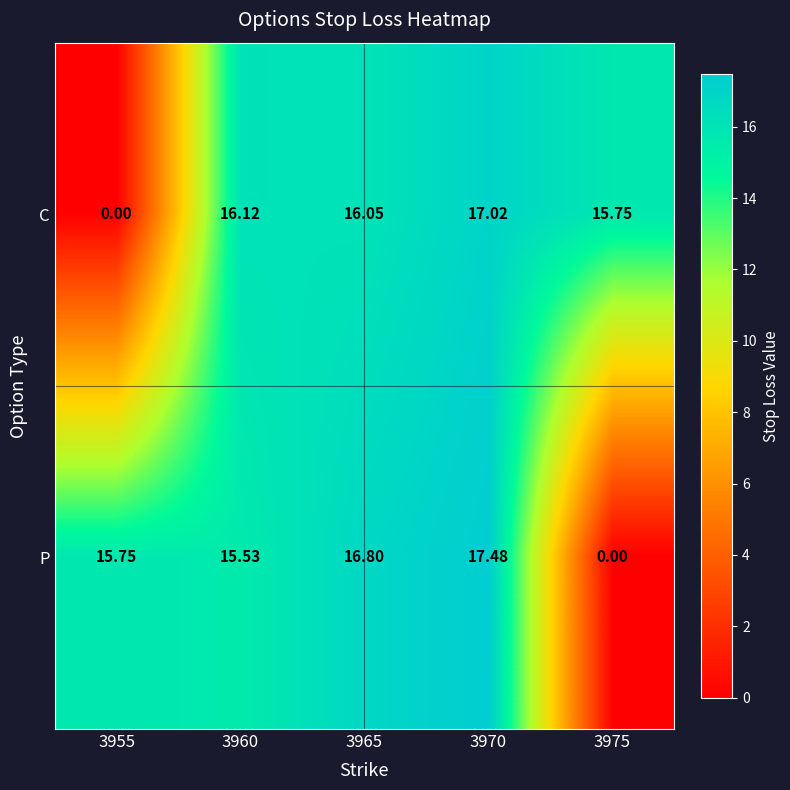

Which series has the largest total across all categories?

P